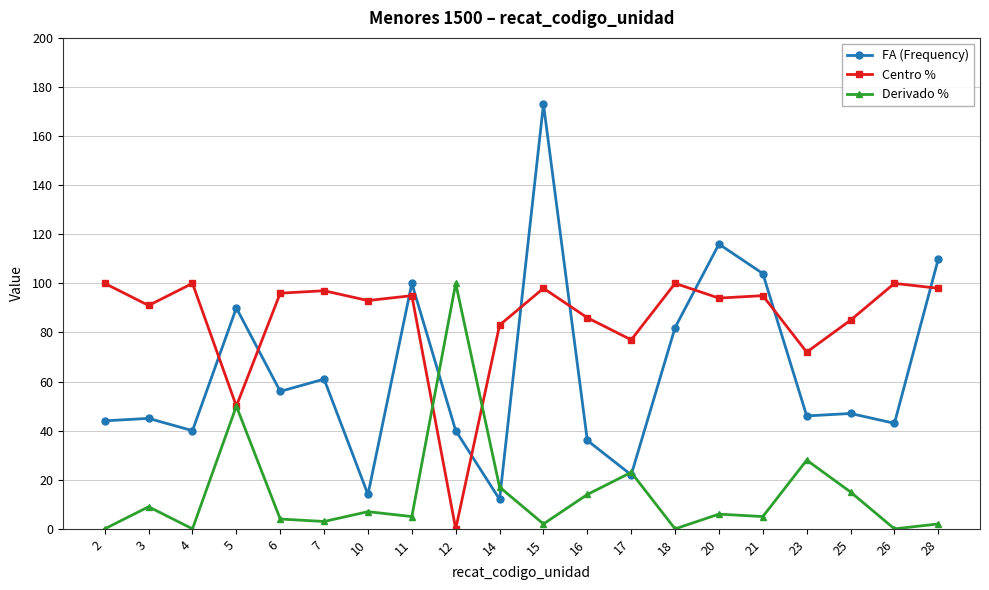

The value of Derivado % at 20 is 6. True or false?

True